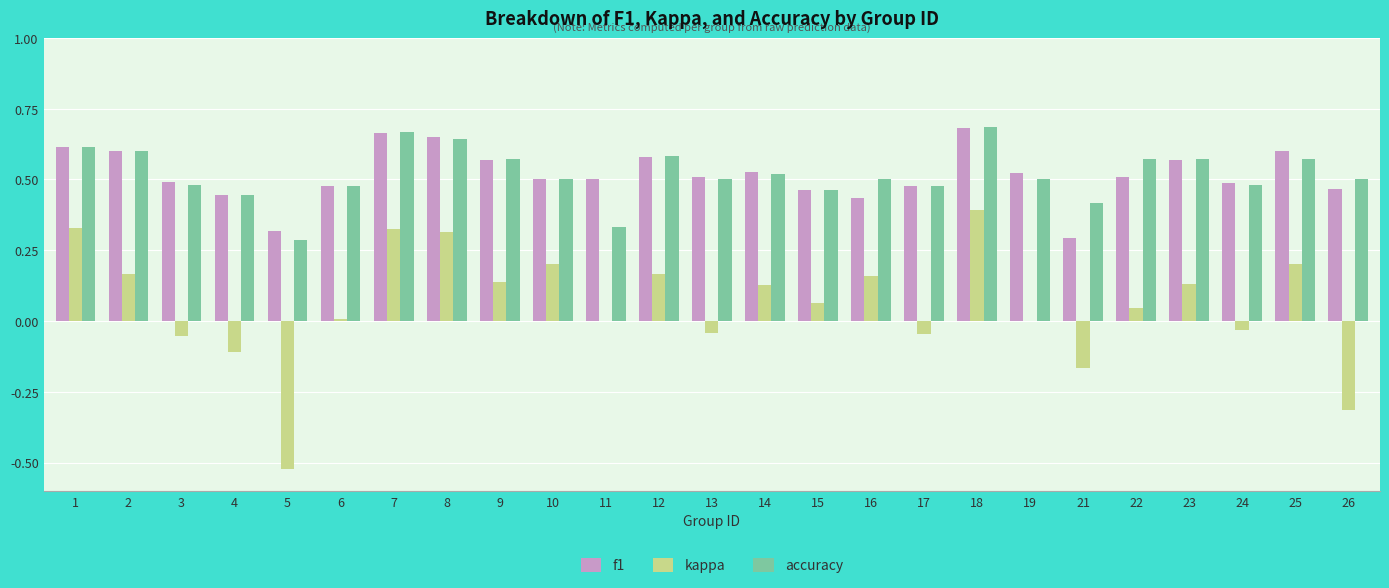

Which category has the highest value in the kappa series?

18